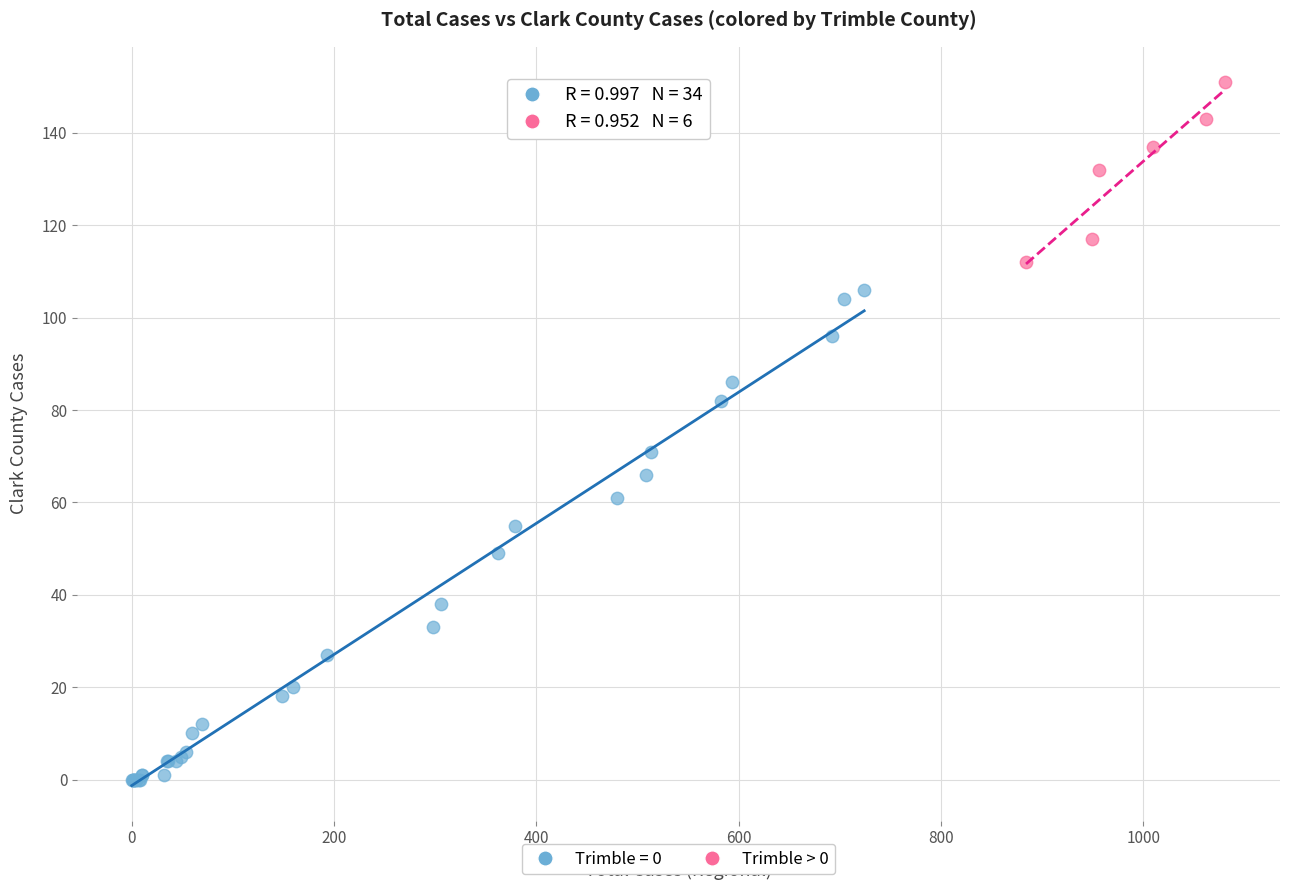

Which series has the widest spread of Y values?

Trimble = 0